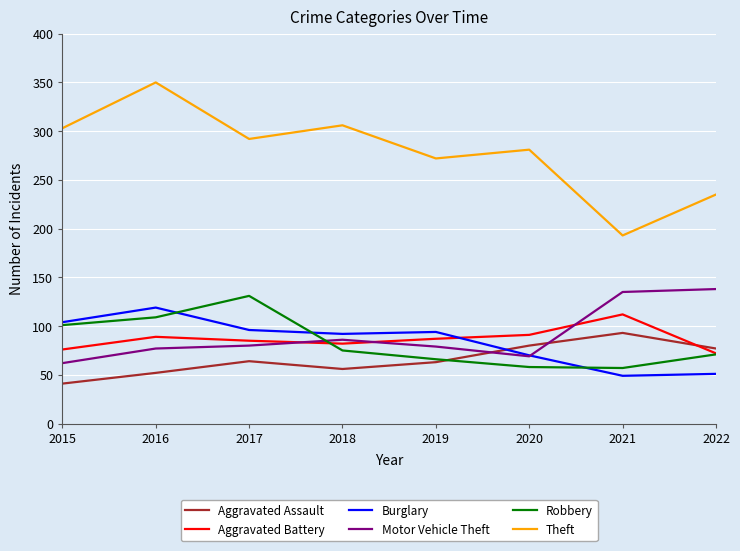

Which category has the highest value in the Theft series?

2016